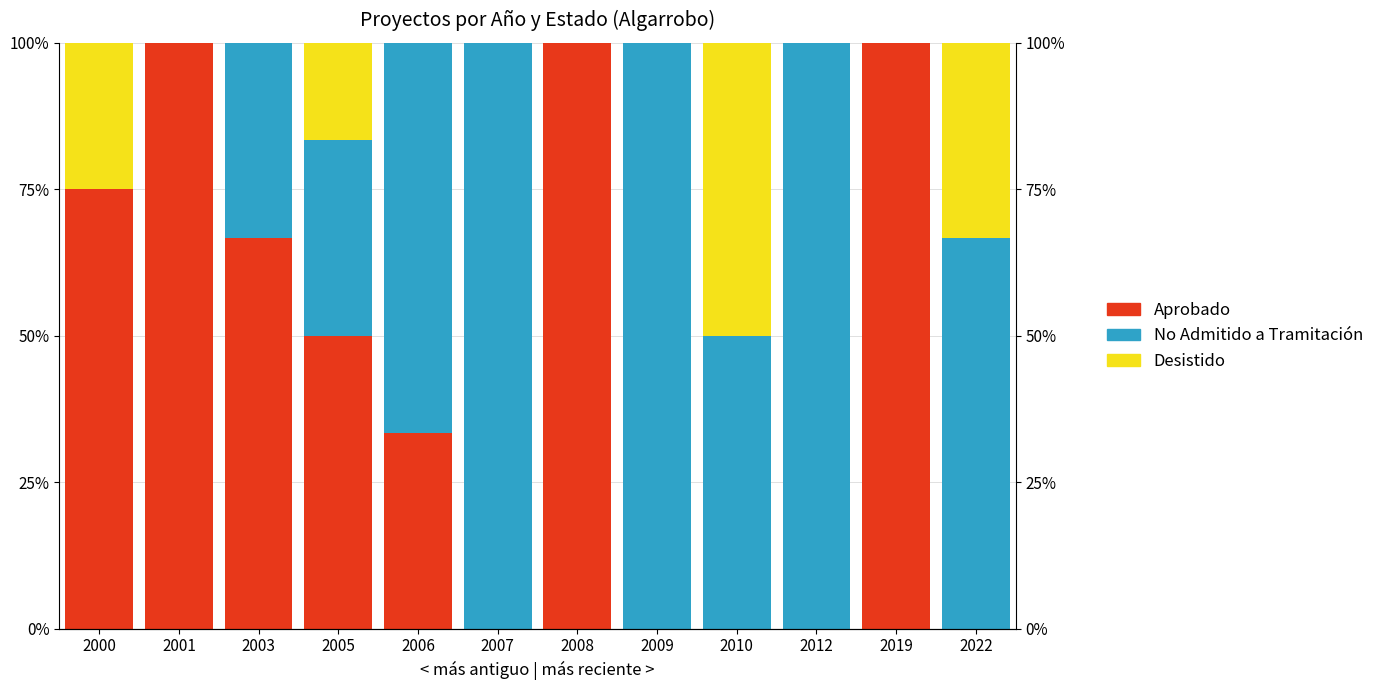

List the labels in order of Desistido value, largest first.

2010, 2022, 2000, 2005, 2001, 2003, 2006, 2007, 2008, 2009, 2012, 2019